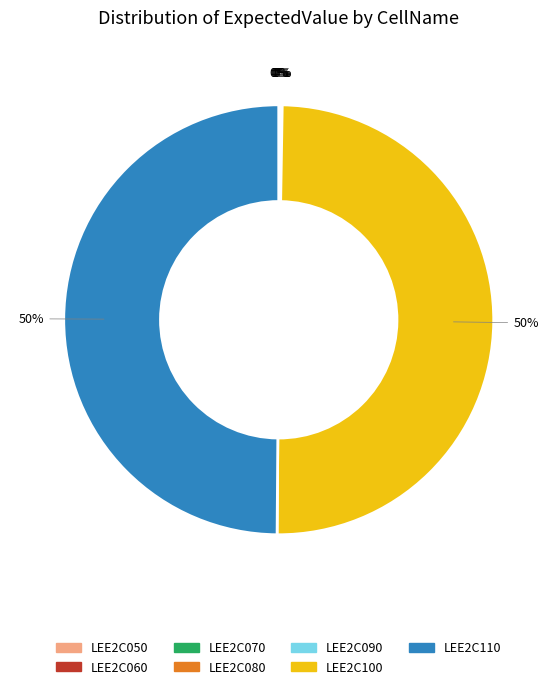

Is it true that LEE2C100 is 64% of the pie?

False